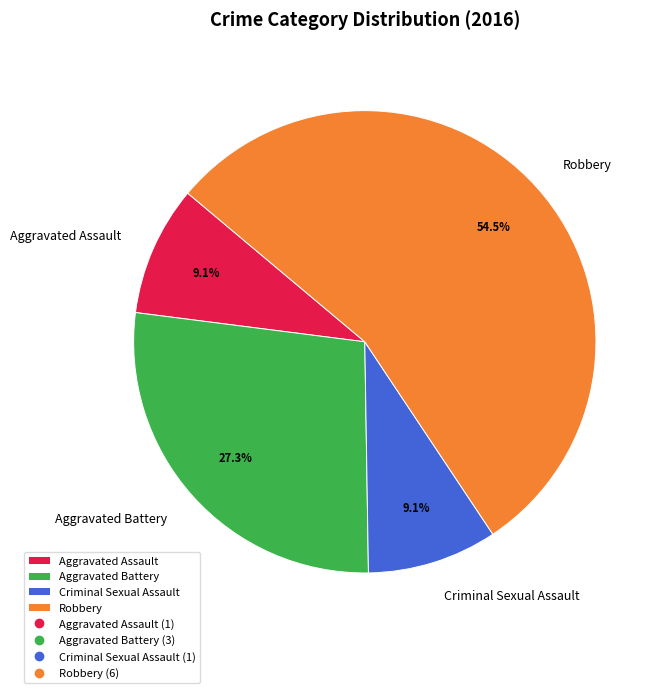

To the nearest percent, what percentage of the pie is Aggravated Assault?

9%